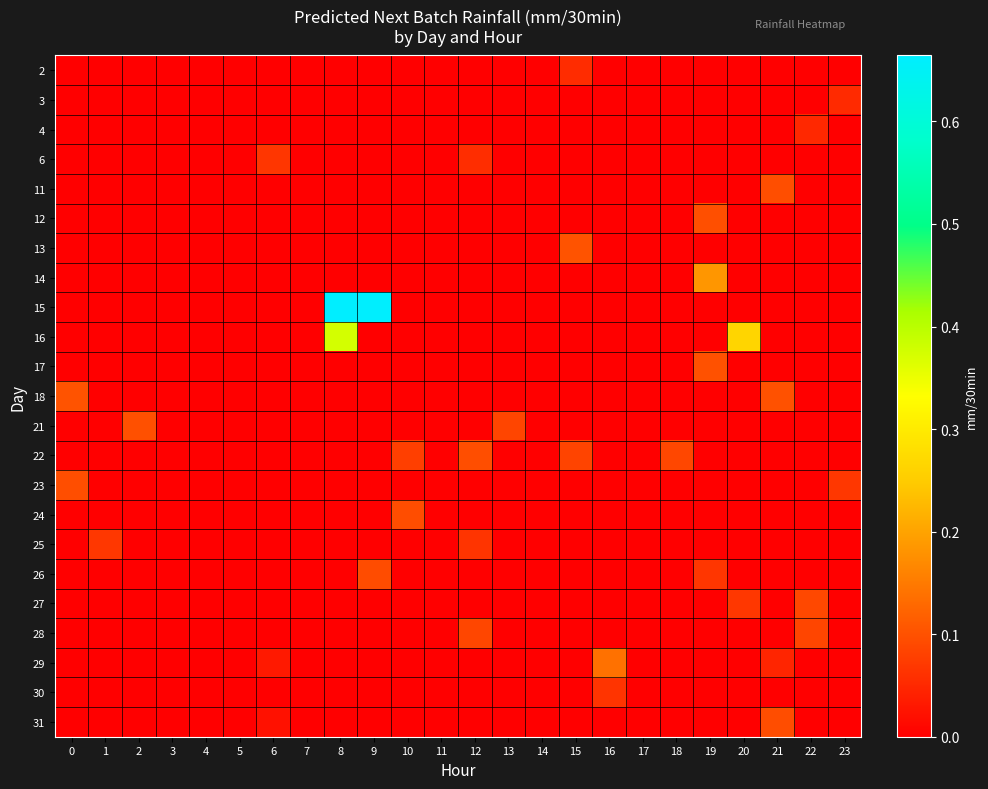

Reading left to right, transcribe all the data shown in this chart.

2: 0=0.0	1=0.0	2=0.0	3=0.0	4=0.0	5=0.0	6=0.0	7=0.0	8=0.0	9=0.0	10=0.0	11=0.0	12=0.0	13=0.0	14=0.0	15=0.1	16=0.0	17=0.0	18=0.0	19=0.0	20=0.0	21=0.0	22=0.0	23=0.0
3: 0=0.0	1=0.0	2=0.0	3=0.0	4=0.0	5=0.0	6=0.0	7=0.0	8=0.0	9=0.0	10=0.0	11=0.0	12=0.0	13=0.0	14=0.0	15=0.0	16=0.0	17=0.0	18=0.0	19=0.0	20=0.0	21=0.0	22=0.0	23=0.1
4: 0=0.0	1=0.0	2=0.0	3=0.0	4=0.0	5=0.0	6=0.0	7=0.0	8=0.0	9=0.0	10=0.0	11=0.0	12=0.0	13=0.0	14=0.0	15=0.0	16=0.0	17=0.0	18=0.0	19=0.0	20=0.0	21=0.0	22=0.1	23=0.0
6: 0=0.0	1=0.0	2=0.0	3=0.0	4=0.0	5=0.0	6=0.1	7=0.0	8=0.0	9=0.0	10=0.0	11=0.0	12=0.1	13=0.0	14=0.0	15=0.0	16=0.0	17=0.0	18=0.0	19=0.0	20=0.0	21=0.0	22=0.0	23=0.0
11: 0=0.0	1=0.0	2=0.0	3=0.0	4=0.0	5=0.0	6=0.0	7=0.0	8=0.0	9=0.0	10=0.0	11=0.0	12=0.0	13=0.0	14=0.0	15=0.0	16=0.0	17=0.0	18=0.0	19=0.0	20=0.0	21=0.1	22=0.0	23=0.0
12: 0=0.0	1=0.0	2=0.0	3=0.0	4=0.0	5=0.0	6=0.0	7=0.0	8=0.0	9=0.0	10=0.0	11=0.0	12=0.0	13=0.0	14=0.0	15=0.0	16=0.0	17=0.0	18=0.0	19=0.1	20=0.0	21=0.0	22=0.0	23=0.0
13: 0=0.0	1=0.0	2=0.0	3=0.0	4=0.0	5=0.0	6=0.0	7=0.0	8=0.0	9=0.0	10=0.0	11=0.0	12=0.0	13=0.0	14=0.0	15=0.1	16=0.0	17=0.0	18=0.0	19=0.0	20=0.0	21=0.0	22=0.0	23=0.0
14: 0=0.0	1=0.0	2=0.0	3=0.0	4=0.0	5=0.0	6=0.0	7=0.0	8=0.0	9=0.0	10=0.0	11=0.0	12=0.0	13=0.0	14=0.0	15=0.0	16=0.0	17=0.0	18=0.0	19=0.2	20=0.0	21=0.0	22=0.0	23=0.0
15: 0=0.0	1=0.0	2=0.0	3=0.0	4=0.0	5=0.0	6=0.0	7=0.0	8=0.7	9=0.7	10=0.0	11=0.0	12=0.0	13=0.0	14=0.0	15=0.0	16=0.0	17=0.0	18=0.0	19=0.0	20=0.0	21=0.0	22=0.0	23=0.0
16: 0=0.0	1=0.0	2=0.0	3=0.0	4=0.0	5=0.0	6=0.0	7=0.0	8=0.4	9=0.0	10=0.0	11=0.0	12=0.0	13=0.0	14=0.0	15=0.0	16=0.0	17=0.0	18=0.0	19=0.0	20=0.3	21=0.0	22=0.0	23=0.0
17: 0=0.0	1=0.0	2=0.0	3=0.0	4=0.0	5=0.0	6=0.0	7=0.0	8=0.0	9=0.0	10=0.0	11=0.0	12=0.0	13=0.0	14=0.0	15=0.0	16=0.0	17=0.0	18=0.0	19=0.1	20=0.0	21=0.0	22=0.0	23=0.0
18: 0=0.1	1=0.0	2=0.0	3=0.0	4=0.0	5=0.0	6=0.0	7=0.0	8=0.0	9=0.0	10=0.0	11=0.0	12=0.0	13=0.0	14=0.0	15=0.0	16=0.0	17=0.0	18=0.0	19=0.0	20=0.0	21=0.1	22=0.0	23=0.0
21: 0=0.0	1=0.0	2=0.1	3=0.0	4=0.0	5=0.0	6=0.0	7=0.0	8=0.0	9=0.0	10=0.0	11=0.0	12=0.0	13=0.1	14=0.0	15=0.0	16=0.0	17=0.0	18=0.0	19=0.0	20=0.0	21=0.0	22=0.0	23=0.0
22: 0=0.0	1=0.0	2=0.0	3=0.0	4=0.0	5=0.0	6=0.0	7=0.0	8=0.0	9=0.0	10=0.1	11=0.0	12=0.1	13=0.0	14=0.0	15=0.1	16=0.0	17=0.0	18=0.1	19=0.0	20=0.0	21=0.0	22=0.0	23=0.0
23: 0=0.1	1=0.0	2=0.0	3=0.0	4=0.0	5=0.0	6=0.0	7=0.0	8=0.0	9=0.0	10=0.0	11=0.0	12=0.0	13=0.0	14=0.0	15=0.0	16=0.0	17=0.0	18=0.0	19=0.0	20=0.0	21=0.0	22=0.0	23=0.1
24: 0=0.0	1=0.0	2=0.0	3=0.0	4=0.0	5=0.0	6=0.0	7=0.0	8=0.0	9=0.0	10=0.1	11=0.0	12=0.0	13=0.0	14=0.0	15=0.0	16=0.0	17=0.0	18=0.0	19=0.0	20=0.0	21=0.0	22=0.0	23=0.0
25: 0=0.0	1=0.1	2=0.0	3=0.0	4=0.0	5=0.0	6=0.0	7=0.0	8=0.0	9=0.0	10=0.0	11=0.0	12=0.1	13=0.0	14=0.0	15=0.0	16=0.0	17=0.0	18=0.0	19=0.0	20=0.0	21=0.0	22=0.0	23=0.0
26: 0=0.0	1=0.0	2=0.0	3=0.0	4=0.0	5=0.0	6=0.0	7=0.0	8=0.0	9=0.1	10=0.0	11=0.0	12=0.0	13=0.0	14=0.0	15=0.0	16=0.0	17=0.0	18=0.0	19=0.1	20=0.0	21=0.0	22=0.0	23=0.0
27: 0=0.0	1=0.0	2=0.0	3=0.0	4=0.0	5=0.0	6=0.0	7=0.0	8=0.0	9=0.0	10=0.0	11=0.0	12=0.0	13=0.0	14=0.0	15=0.0	16=0.0	17=0.0	18=0.0	19=0.0	20=0.1	21=0.0	22=0.1	23=0.0
28: 0=0.0	1=0.0	2=0.0	3=0.0	4=0.0	5=0.0	6=0.0	7=0.0	8=0.0	9=0.0	10=0.0	11=0.0	12=0.1	13=0.0	14=0.0	15=0.0	16=0.0	17=0.0	18=0.0	19=0.0	20=0.0	21=0.0	22=0.1	23=0.0
29: 0=0.0	1=0.0	2=0.0	3=0.0	4=0.0	5=0.0	6=0.0	7=0.0	8=0.0	9=0.0	10=0.0	11=0.0	12=0.0	13=0.0	14=0.0	15=0.0	16=0.1	17=0.0	18=0.0	19=0.0	20=0.0	21=0.0	22=0.0	23=0.0
30: 0=0.0	1=0.0	2=0.0	3=0.0	4=0.0	5=0.0	6=0.0	7=0.0	8=0.0	9=0.0	10=0.0	11=0.0	12=0.0	13=0.0	14=0.0	15=0.0	16=0.1	17=0.0	18=0.0	19=0.0	20=0.0	21=0.0	22=0.0	23=0.0
31: 0=0.0	1=0.0	2=0.0	3=0.0	4=0.0	5=0.0	6=0.0	7=0.0	8=0.0	9=0.0	10=0.0	11=0.0	12=0.0	13=0.0	14=0.0	15=0.0	16=0.0	17=0.0	18=0.0	19=0.0	20=0.0	21=0.1	22=0.0	23=0.0